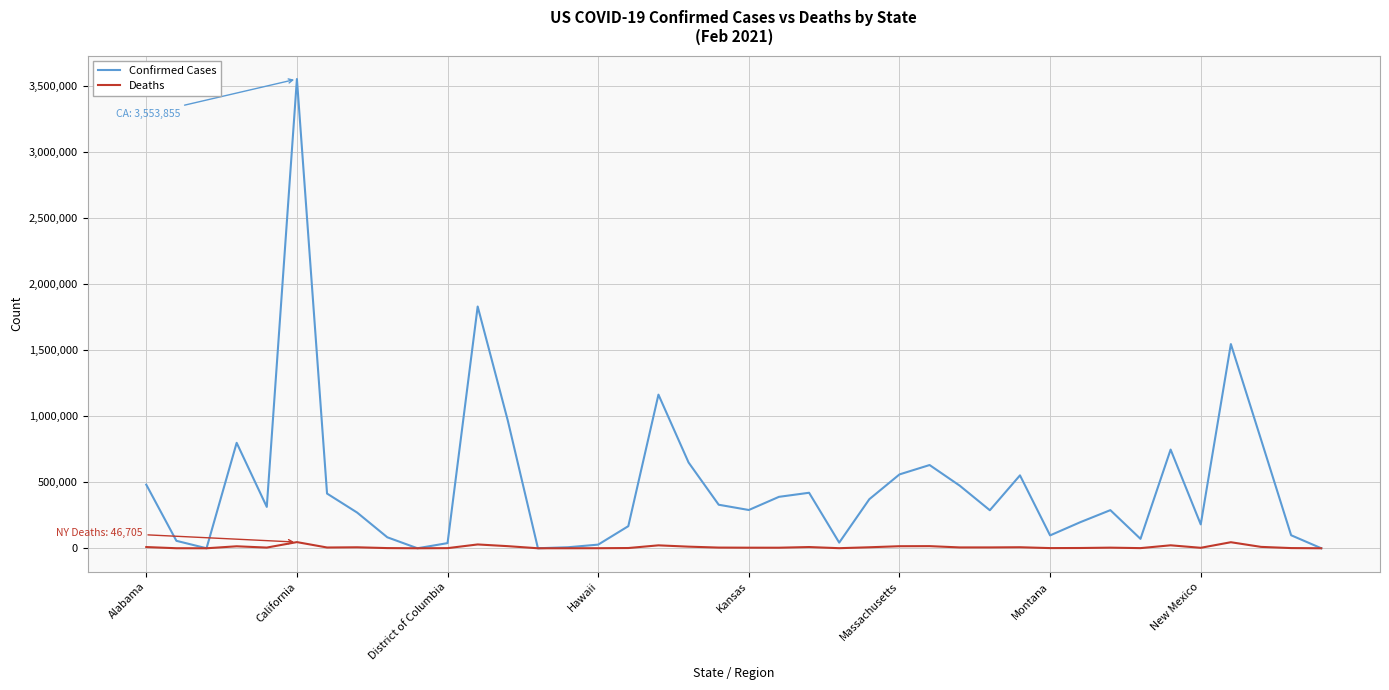

Count the number of data series in this chart.

2